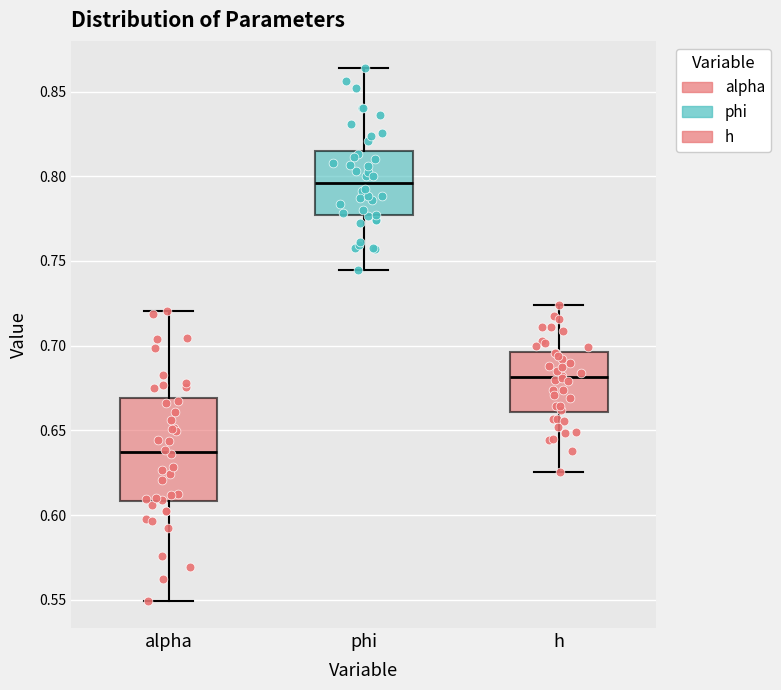

Where does the lower whisker of the box for phi end on the y-axis? The values are not printed on the chart, so give them approximately, as read against the axis.

0.745